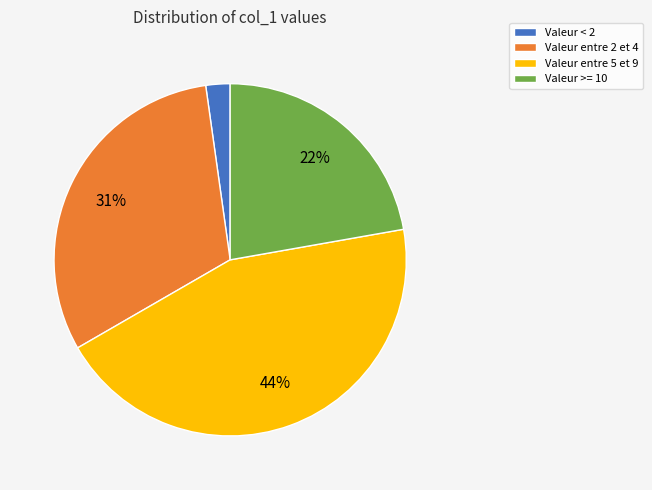

To the nearest percent, what is the difference between the largest and smallest slice percentages?

42%